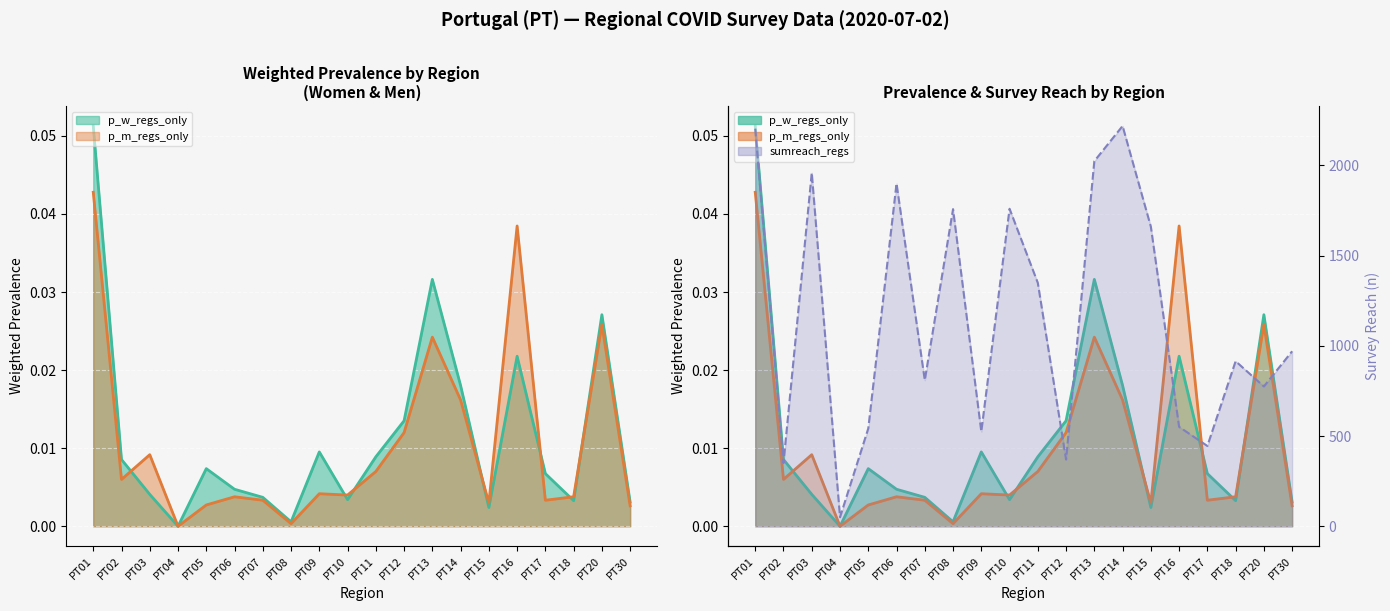

The p_w_regs_only series shows 0.0 at PT07. True or false?

False